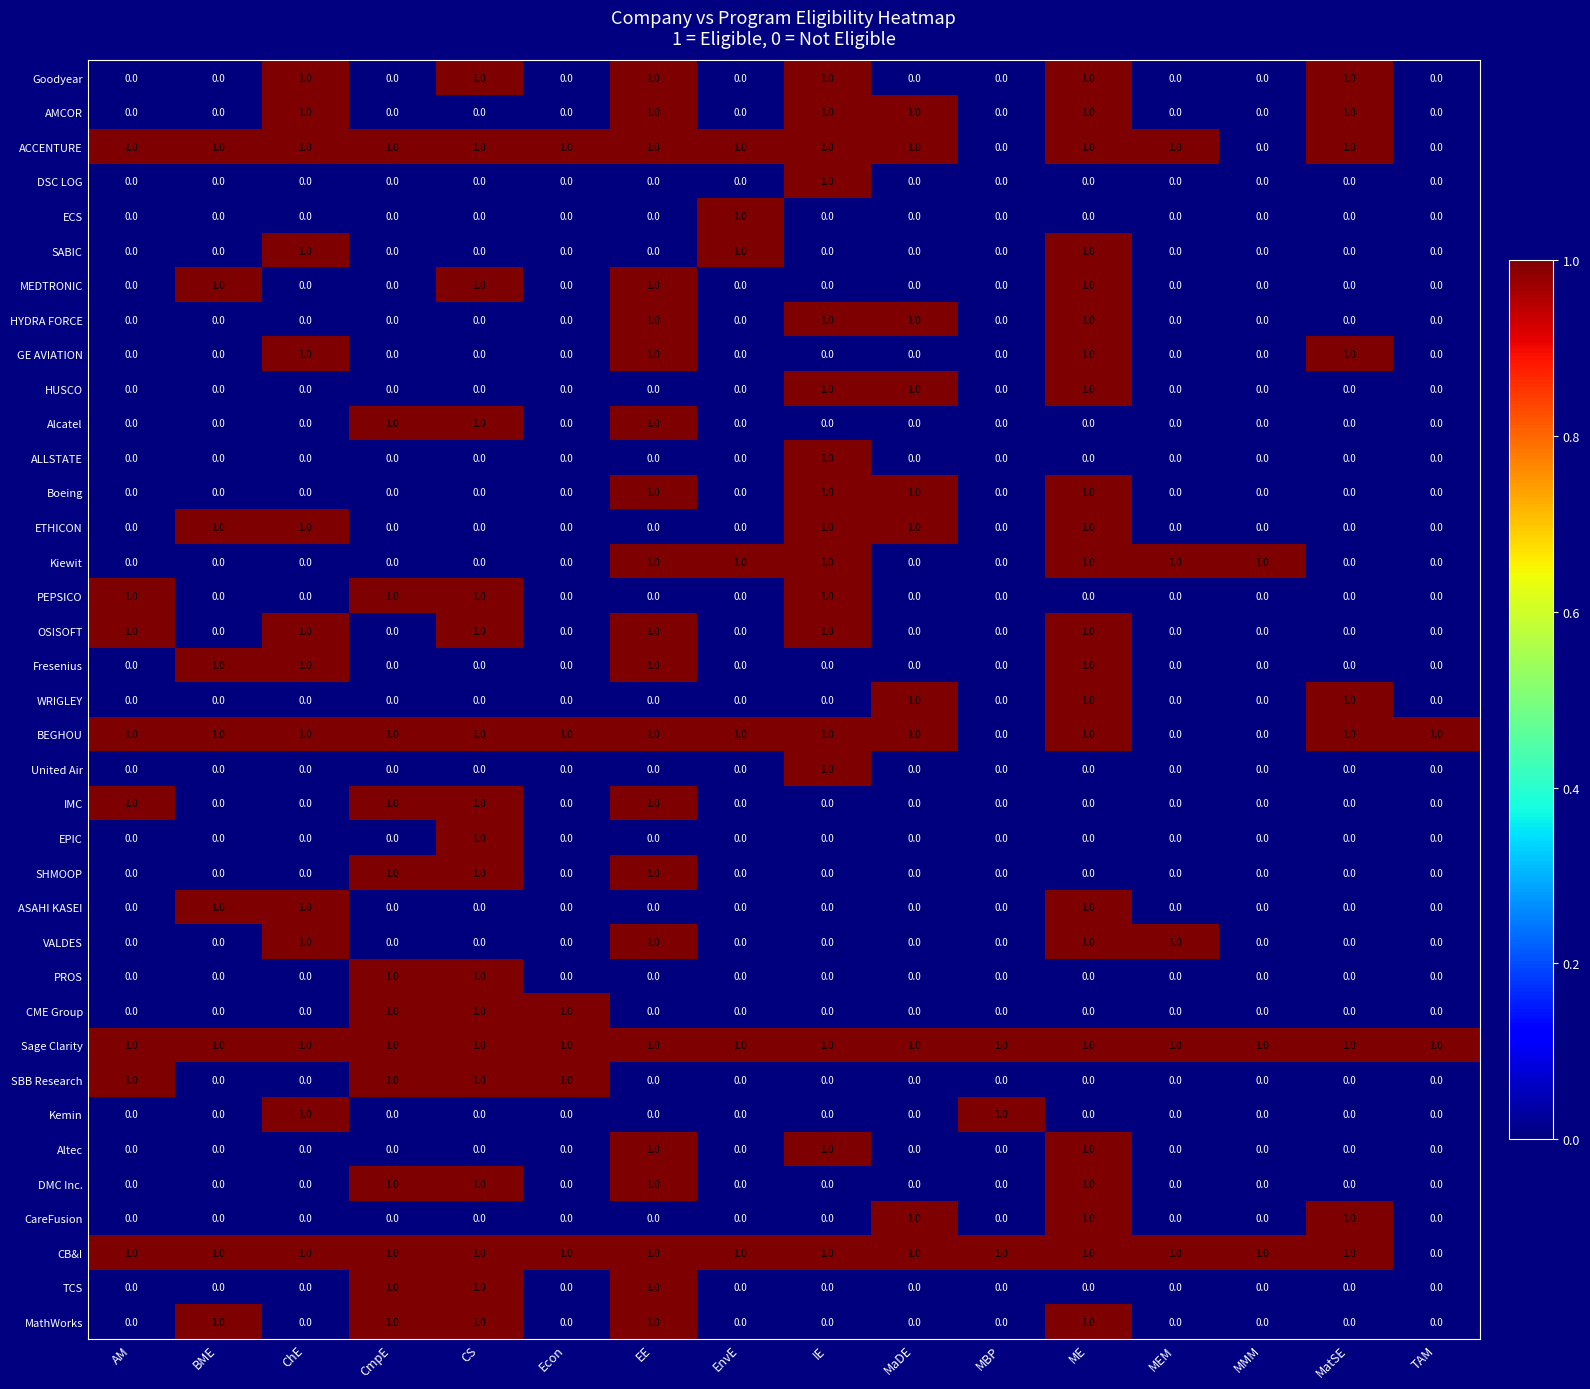

What is the sum of all Kiewit values?

6